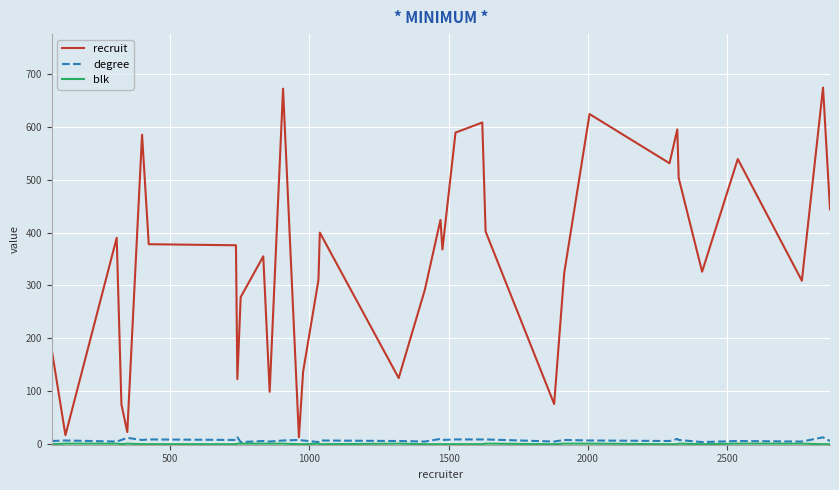

Which series has the largest range (max minus min)?

recruit